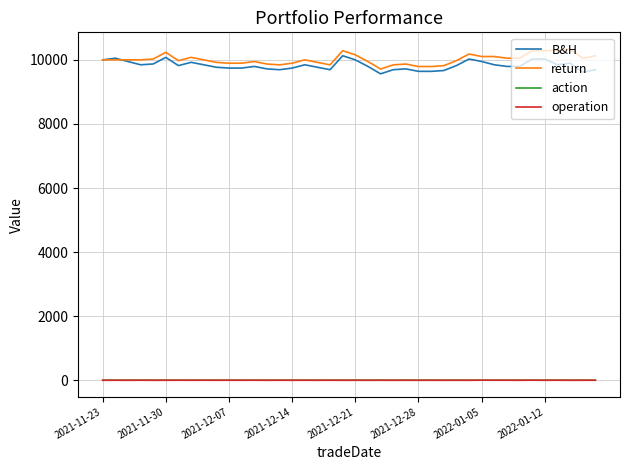

What is the lowest value of the B&H series?

9564.1